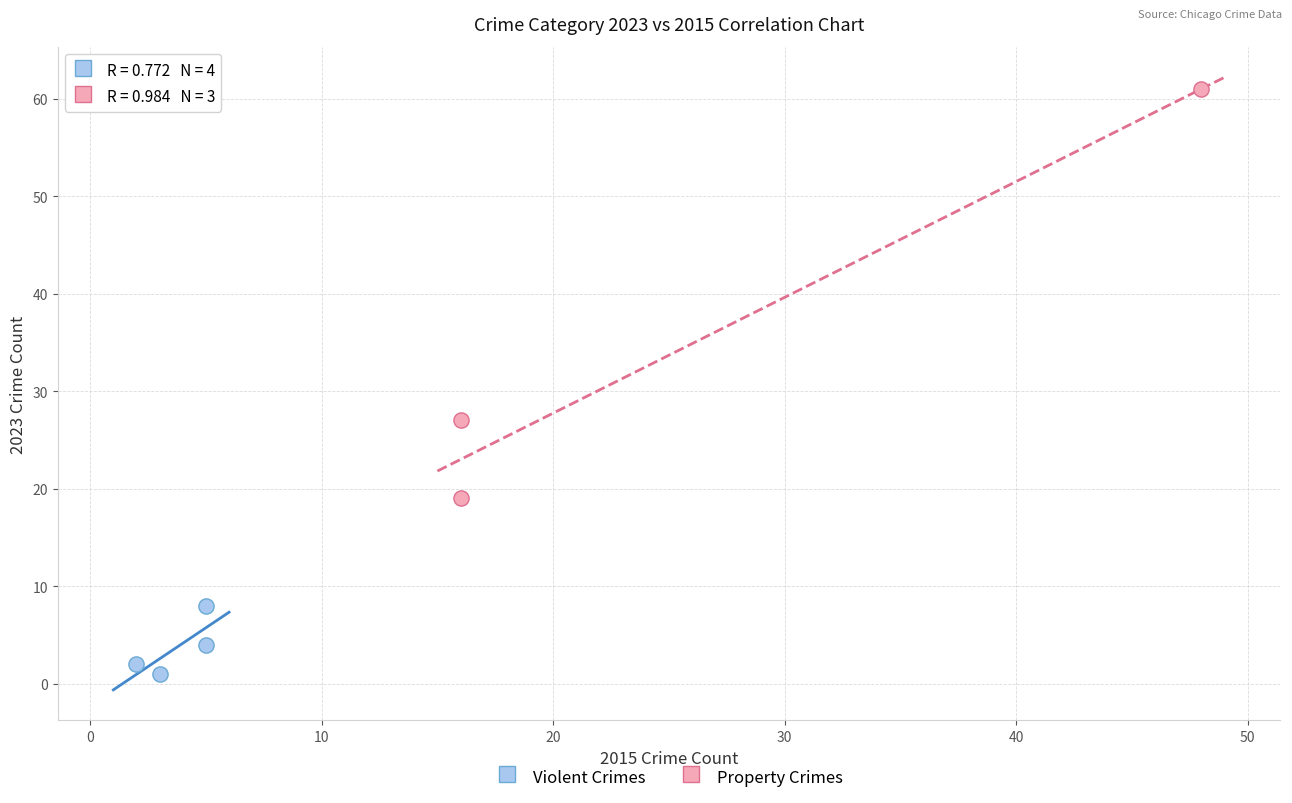

Which series contains the lowest Y value?

Violent Crimes